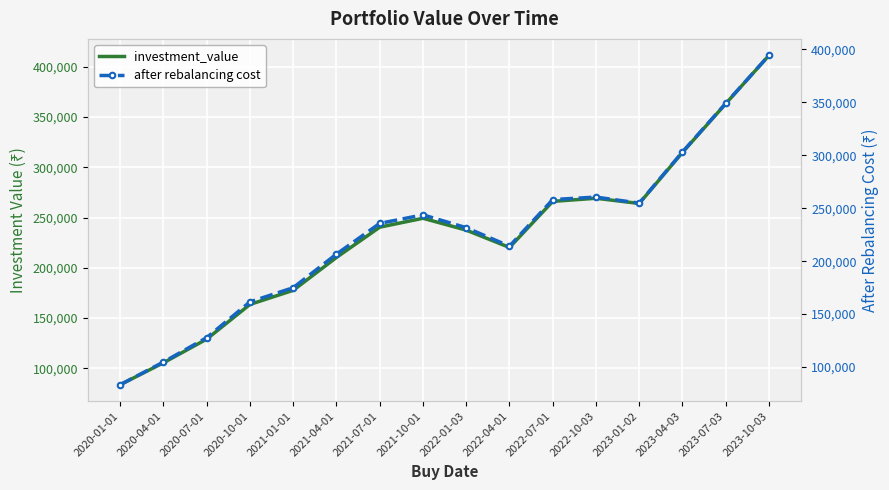

What are all the series names shown in the legend?

investment_value, after rebalancing cost